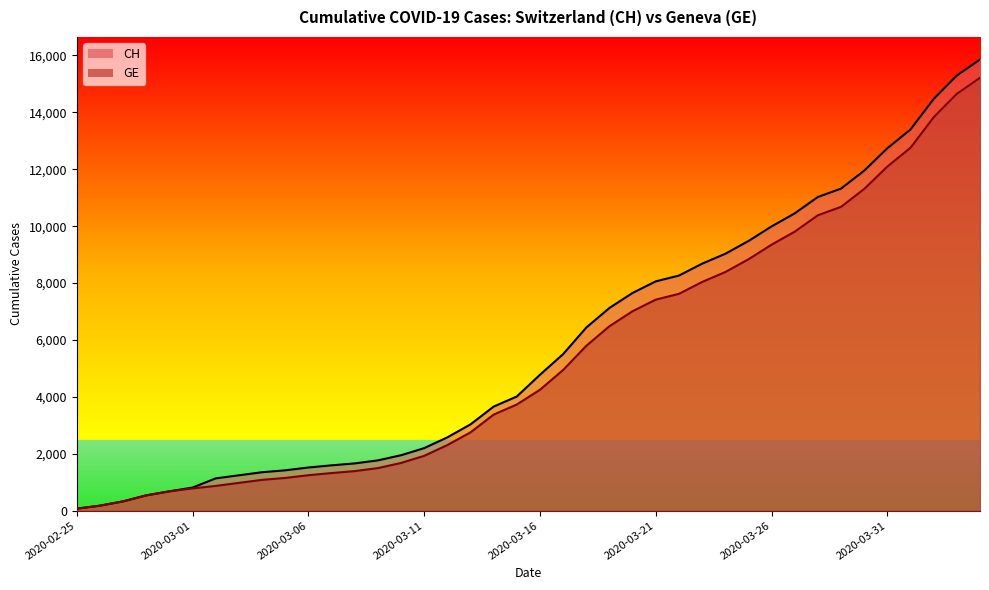

What is the sum of all GE values?

216765